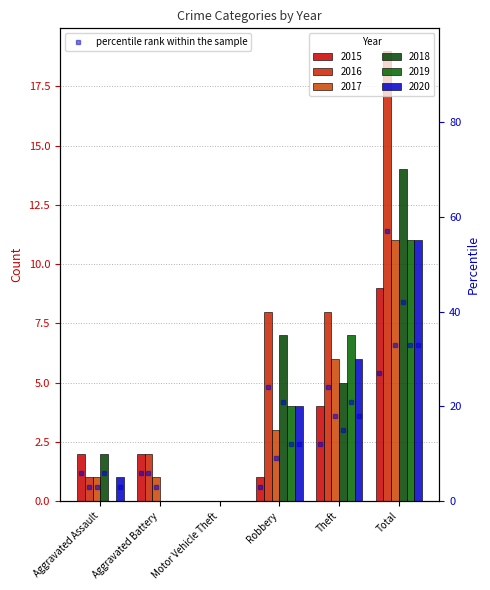

At which label is 2018 closest to 7?

Robbery